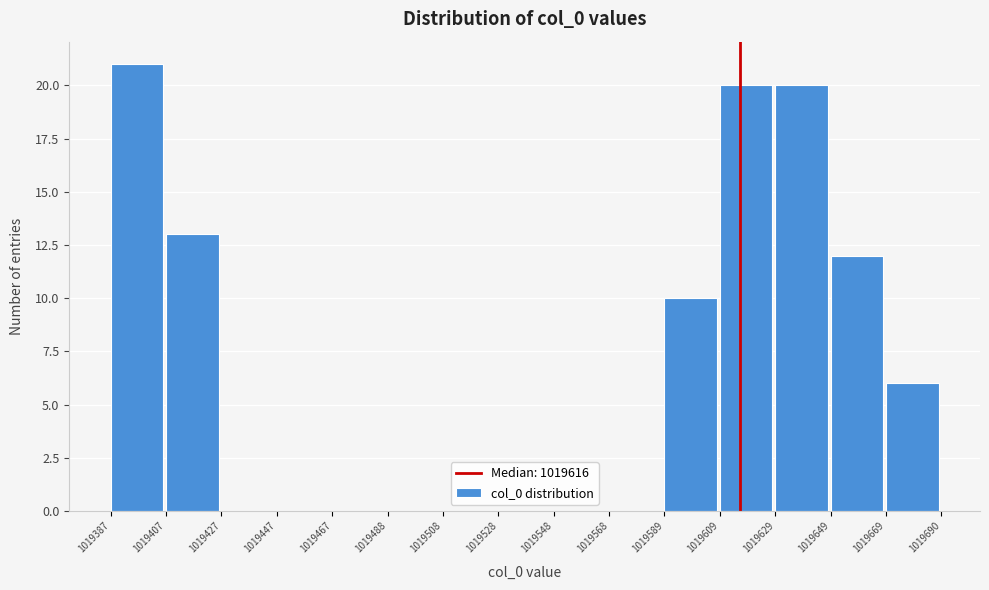

Reading left to right, list every bar in this chart as the range it spans on the x-axis followed by its height. The values are not printed on the chart, so give them approximately, as read against the axis.

1019387 to 1019407: 21
1019407 to 1019427: 13
1019427 to 1019447: 0
1019447 to 1019467: 0
1019467 to 1019488: 0
1019488 to 1019508: 0
1019508 to 1019528: 0
1019528 to 1019548: 0
1019548 to 1019568: 0
1019568 to 1019589: 0
1019589 to 1019609: 10
1019609 to 1019629: 20
1019629 to 1019649: 20
1019649 to 1019669: 12
1019669 to 1019690: 6